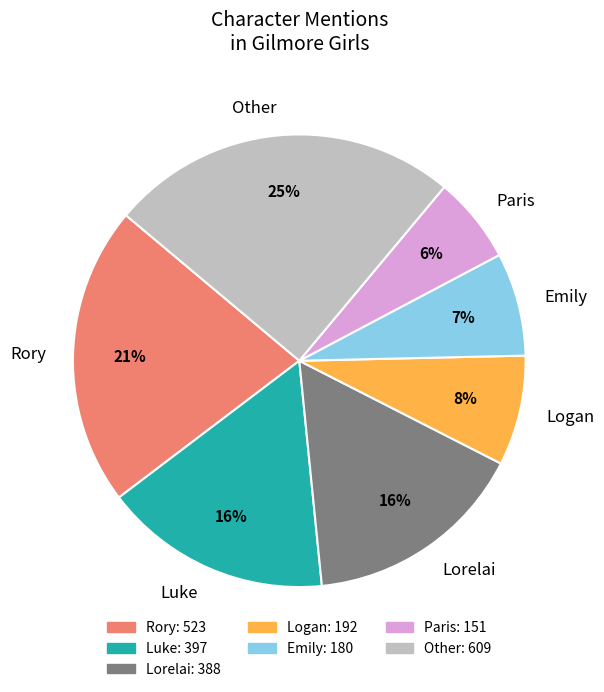

Does any single category account for the majority?

No